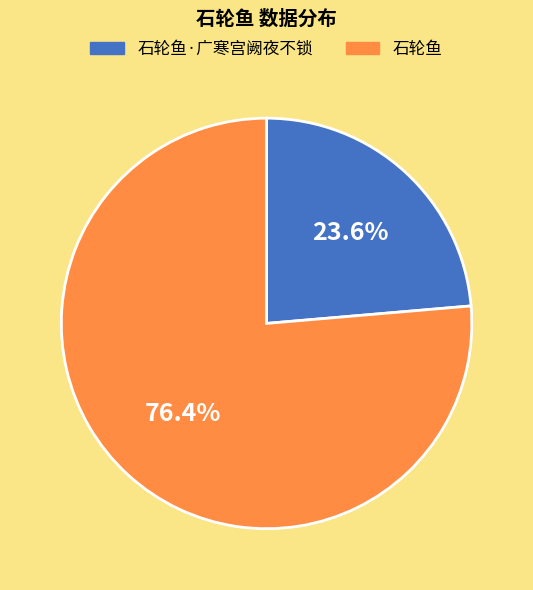

Which category has the smallest portion of the pie?

石轮鱼·广寒宫阙夜不锁